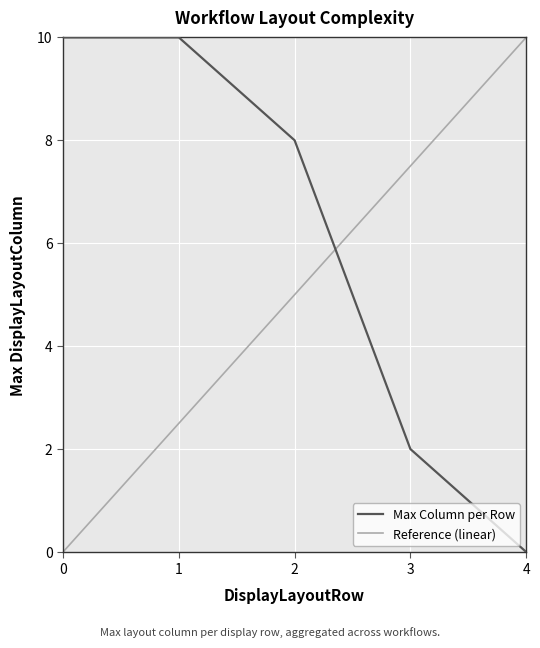

The value of Reference (linear) at 3 is 7.5. True or false?

True